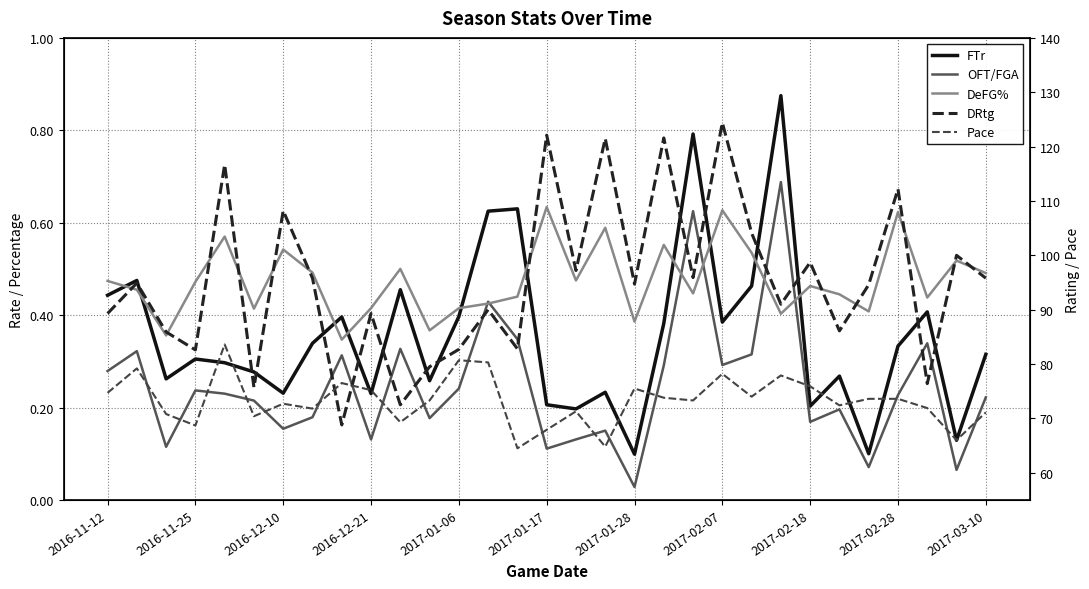

How many data points in DRtg are above 94?

17